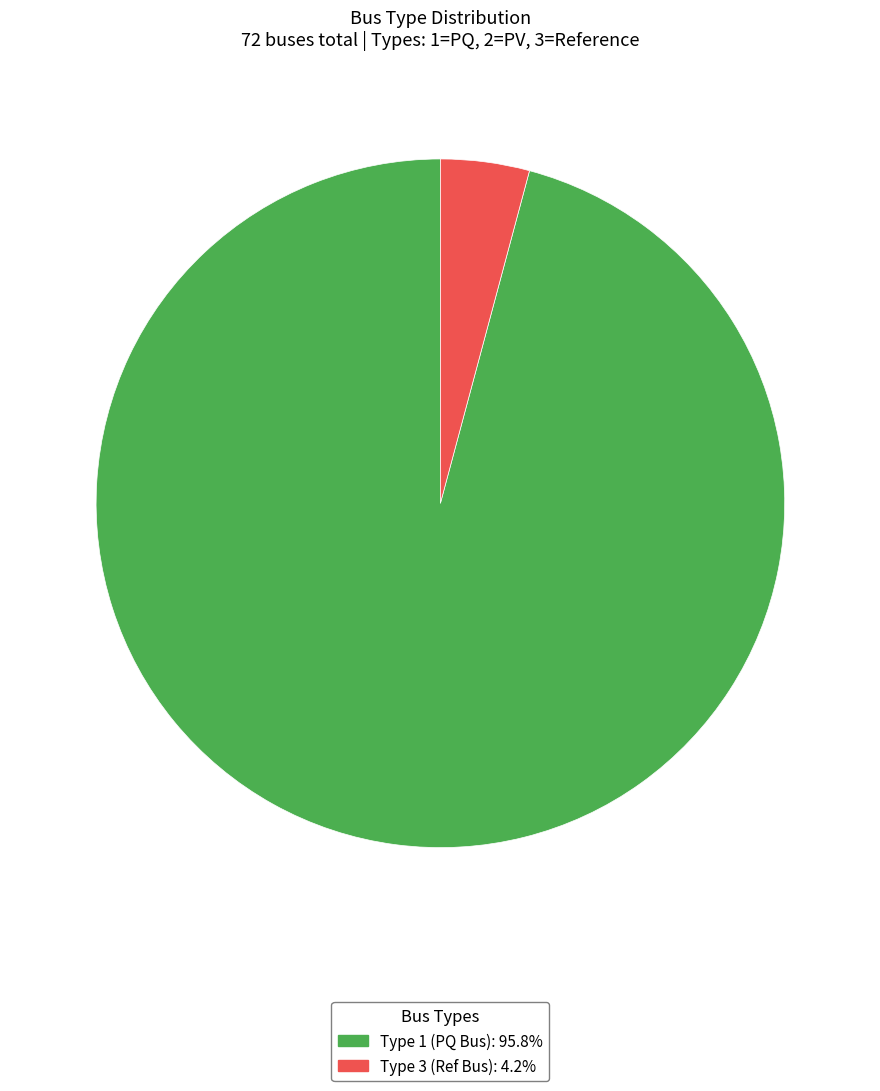

Does Type 3 (Ref Bus): 4.2% represent more than half of the total?

No